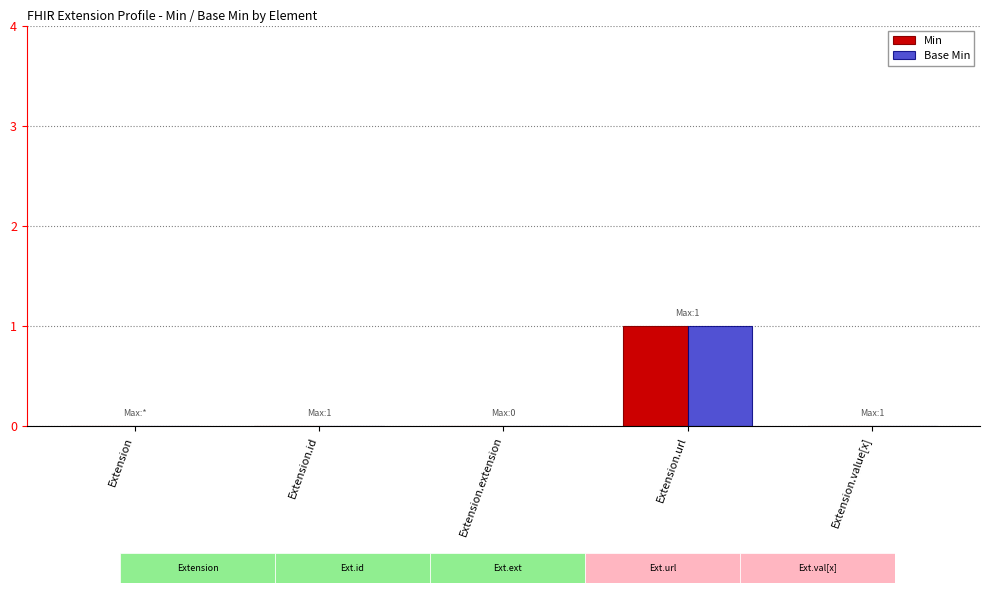

The Min series shows 0 at Extension.id. True or false?

True